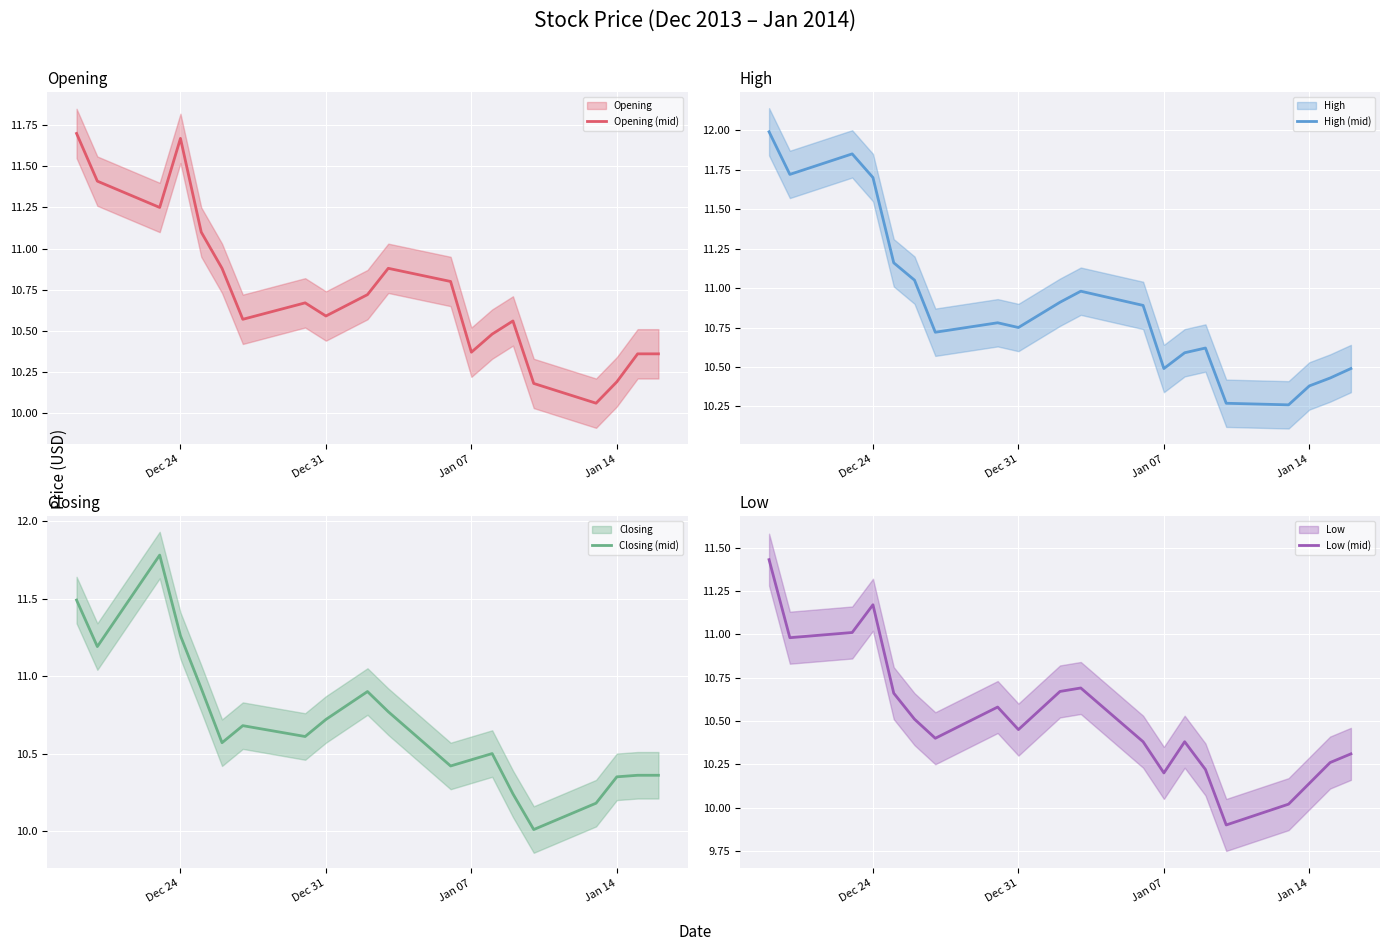

What is the maximum value for High (mid)?

12.0